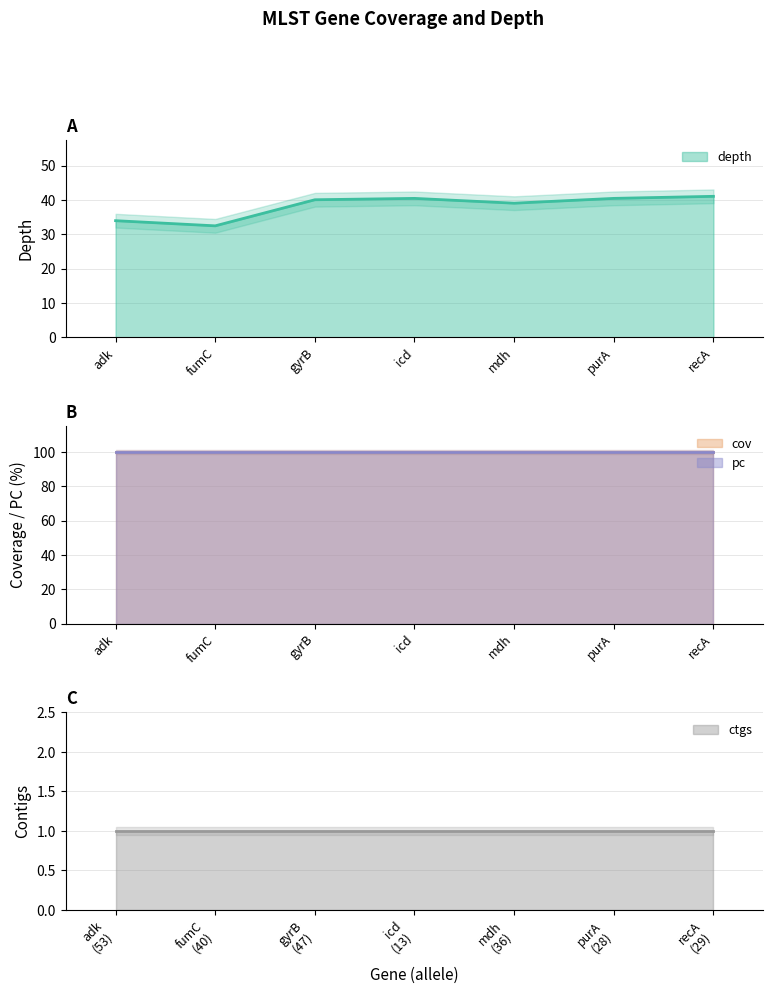

What is the value of the cov point at the 4th from the left?

100.0